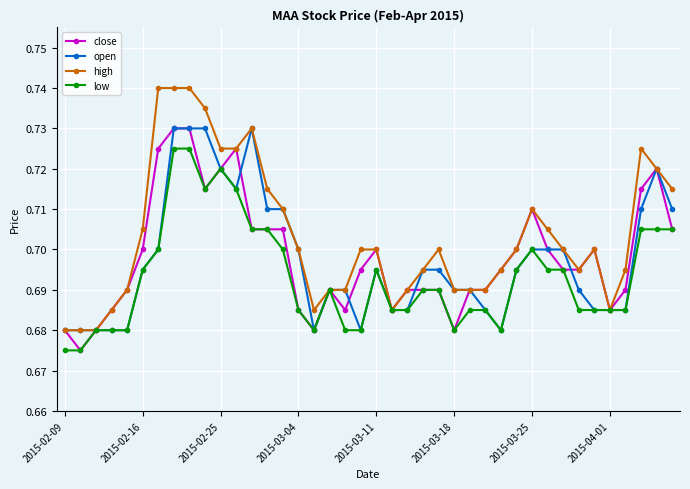

How many high values are between 0 and 1?

40